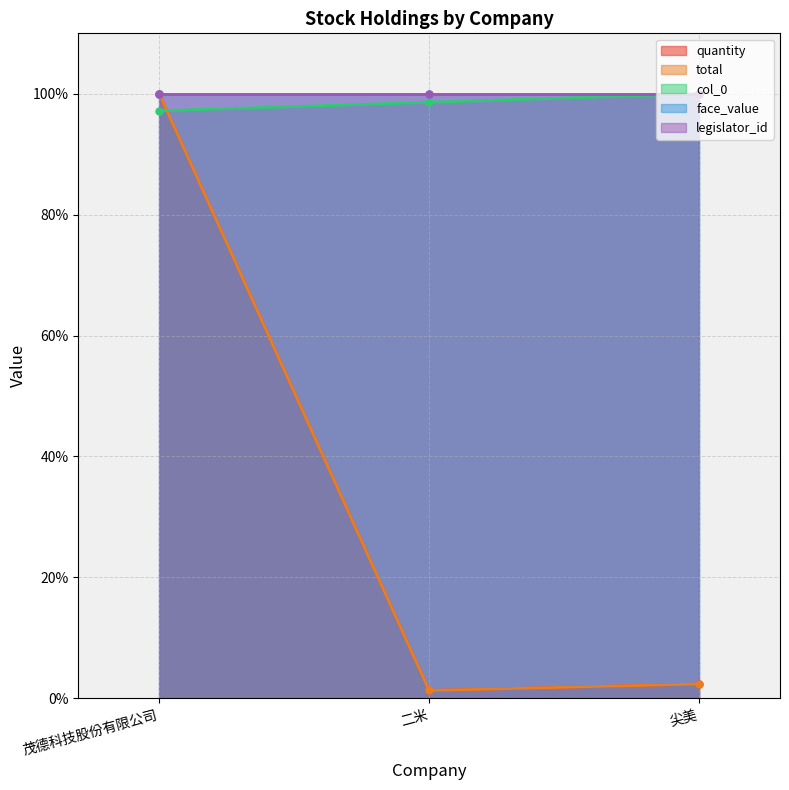

What is the label of the 3rd point from the left?

尖美